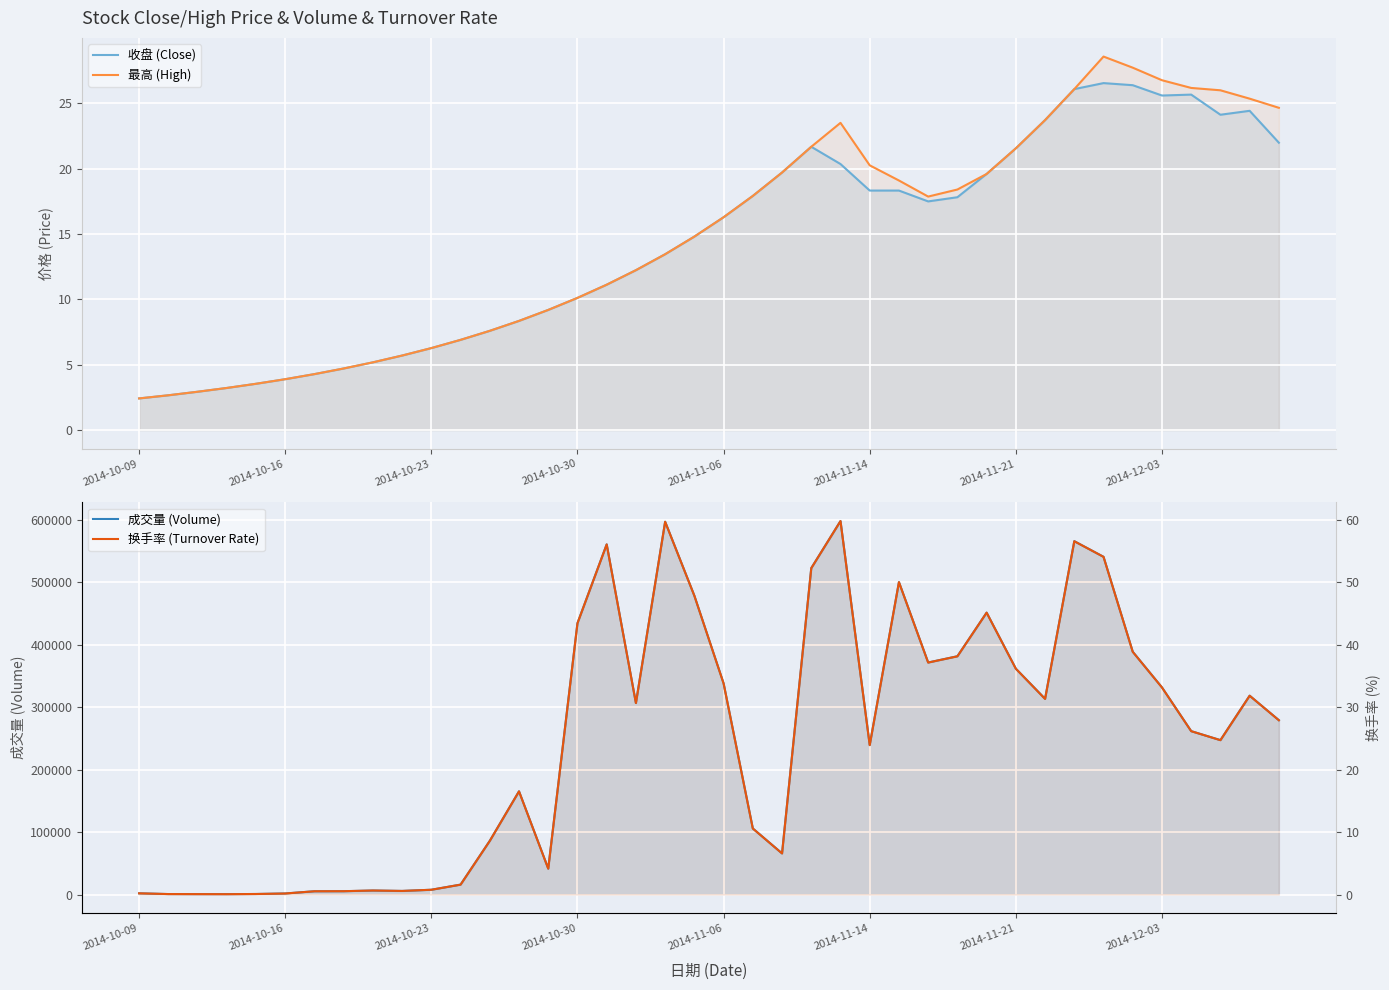

What is the difference between the highest and lowest values at 11?

15925.4